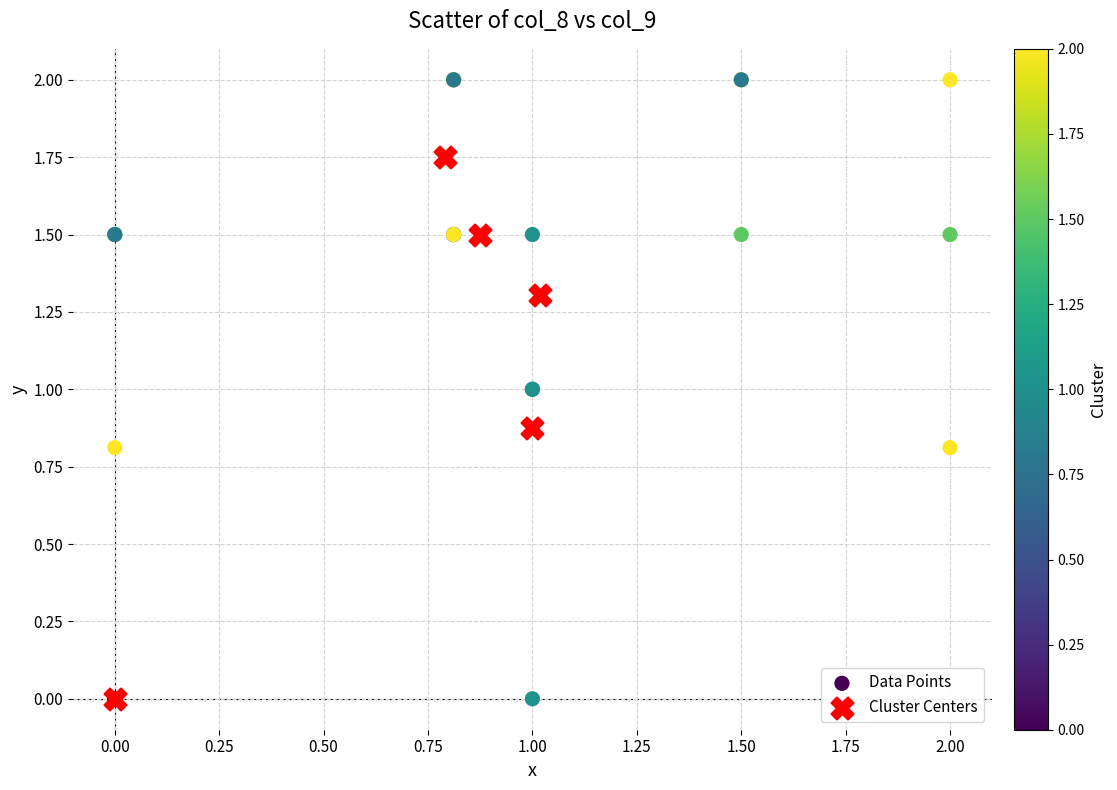

Which series reaches the maximum Y coordinate?

Data Points